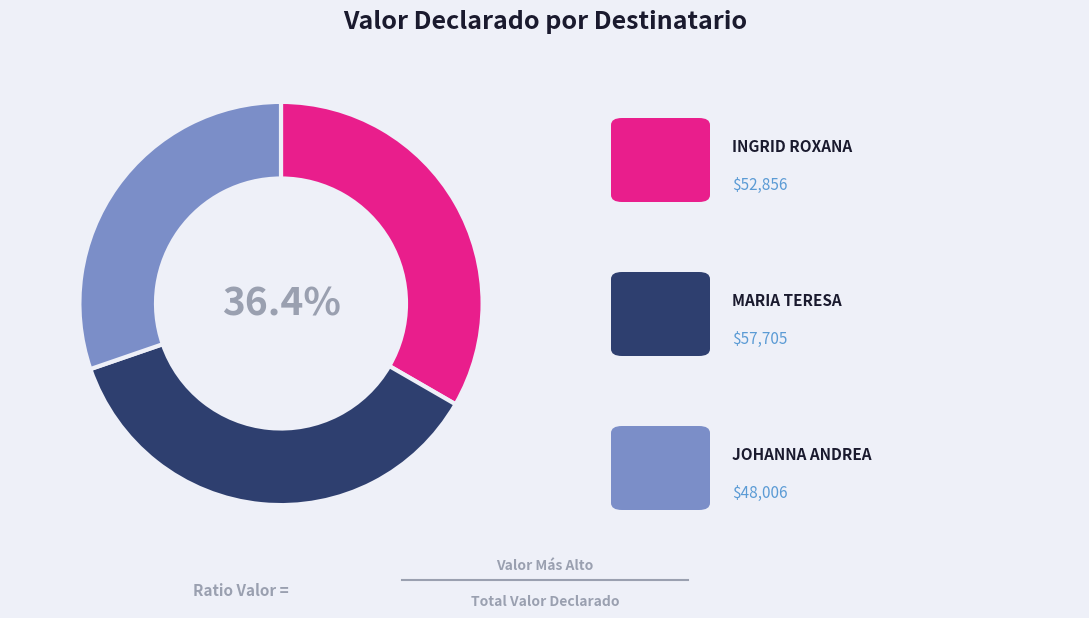

Is there any slice that represents more than half of the pie?

No